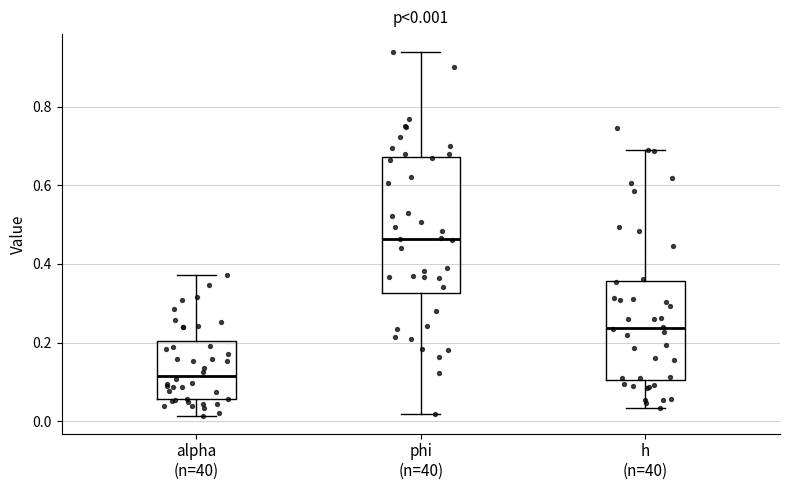

Which box has the highest median line?

phi (n=40)